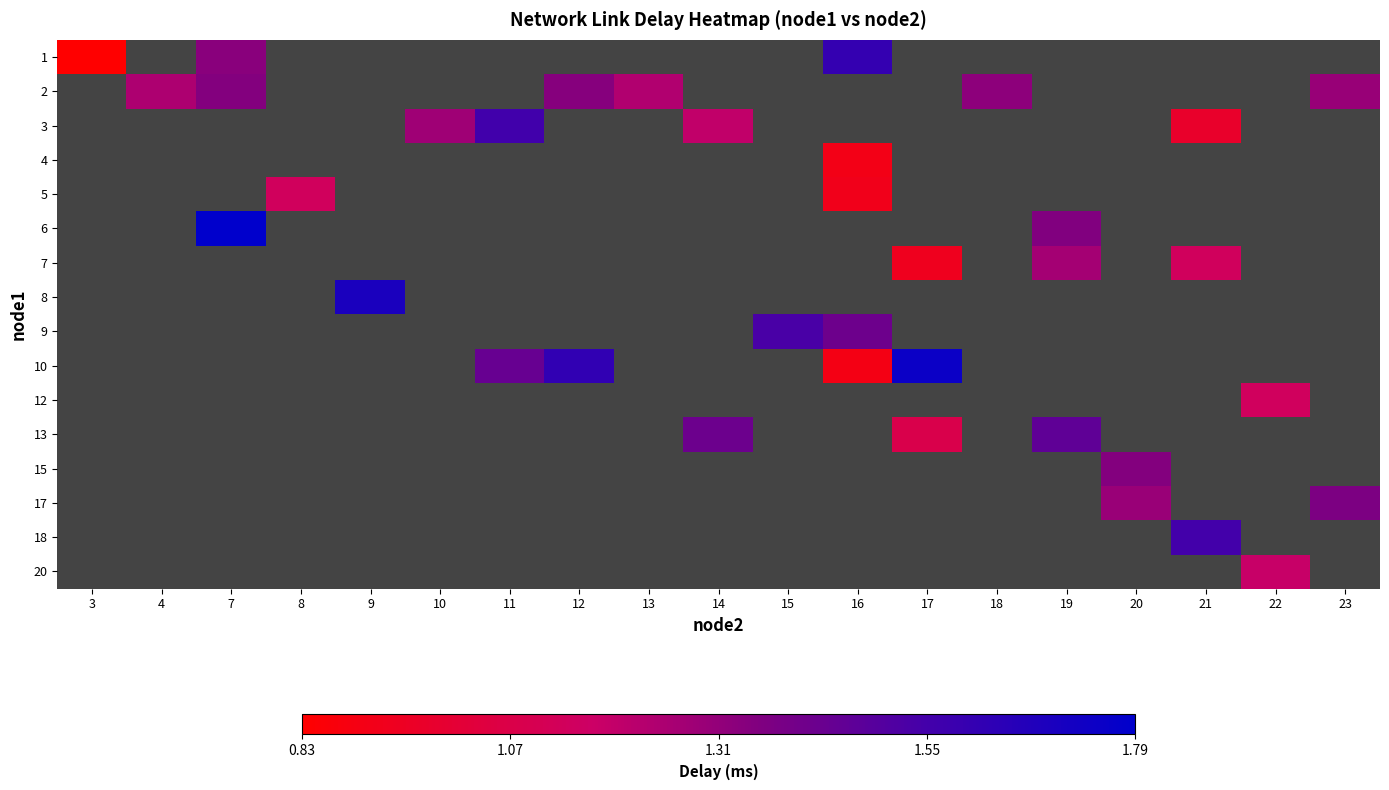

Is the value of row_12 at 10 greater than the value of row_1 at 9?

No